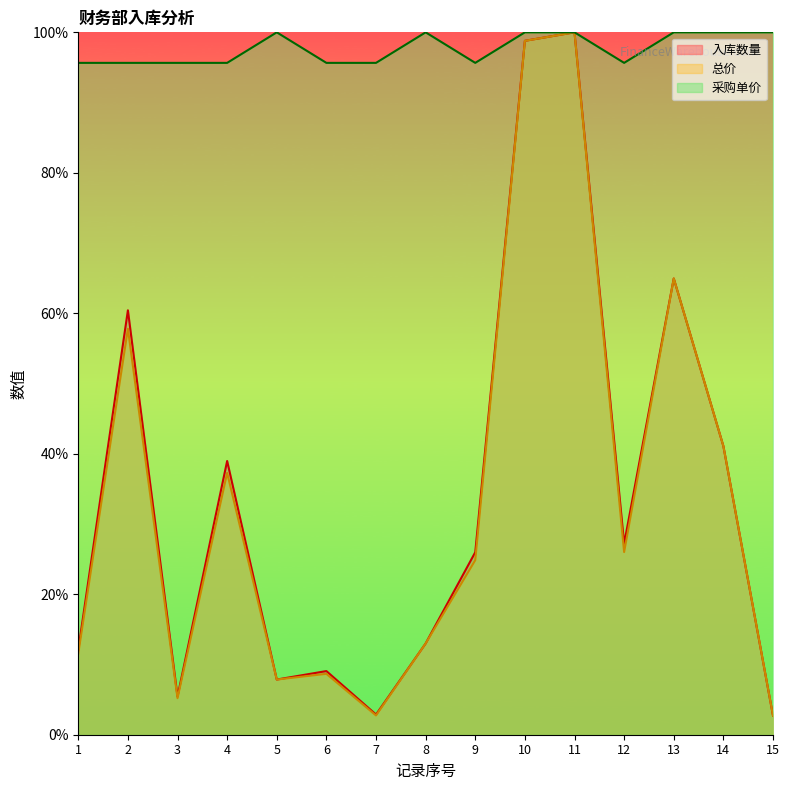

True or false: 采购单价 has a value of 100.0 at 11.

True